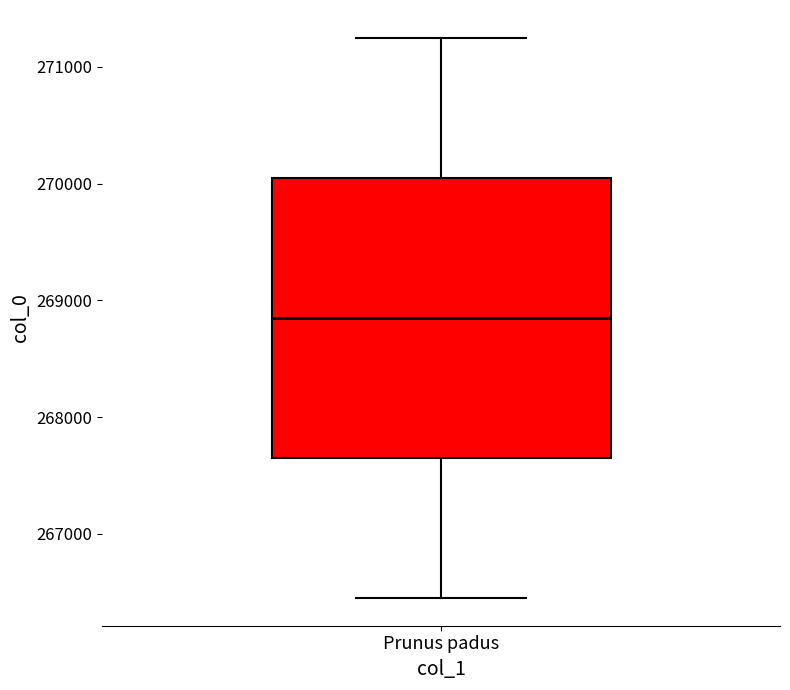

Read this box plot against the y-axis: the position of the median line, the range covered by the box, and the ends of both whiskers. The values are not printed on the chart, so give them approximately, as read against the axis.

median 268900, box 267700 to 270000, whiskers 266500 to 271200